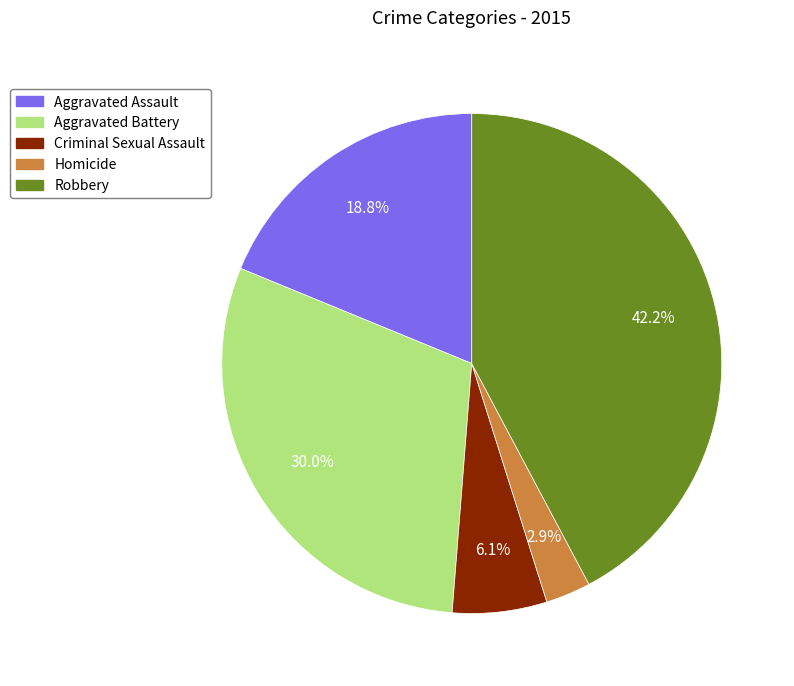

What is the smallest slice in the pie chart?

Homicide